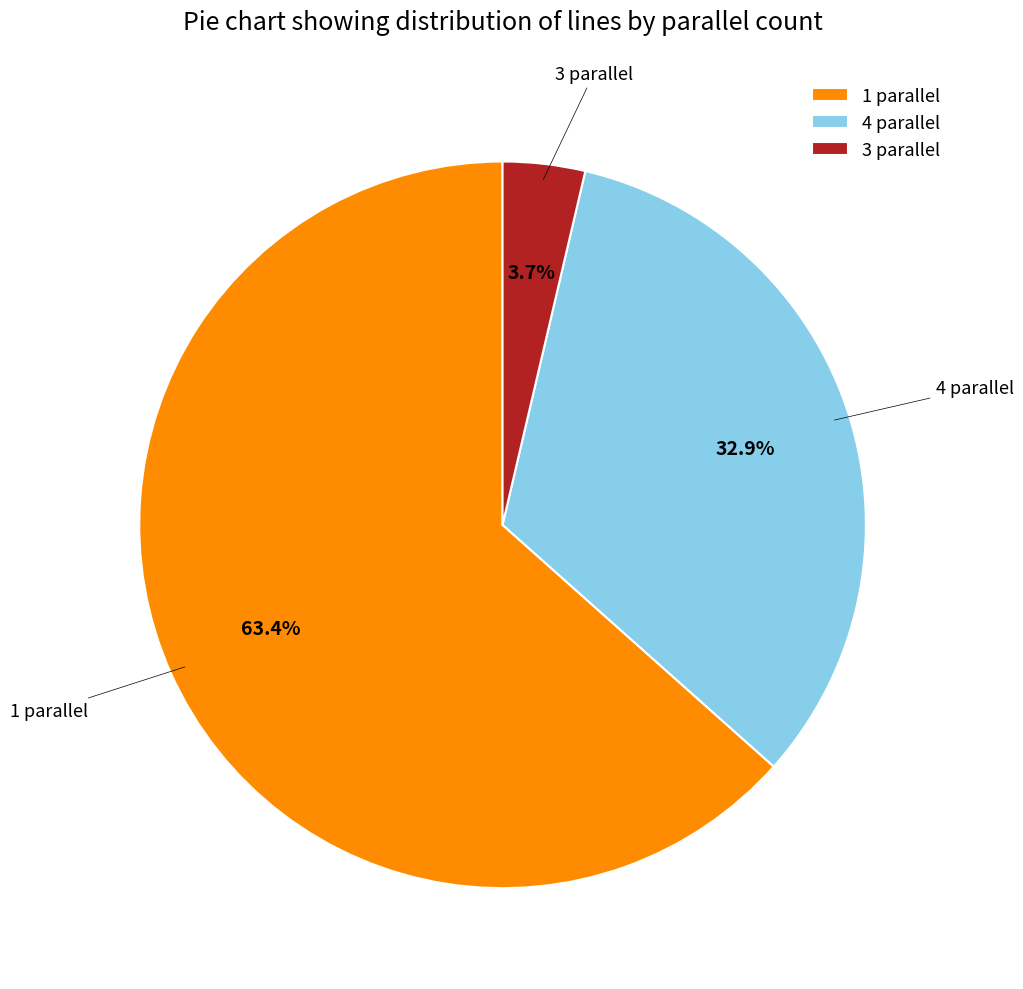

How many slices are in this pie chart?

3